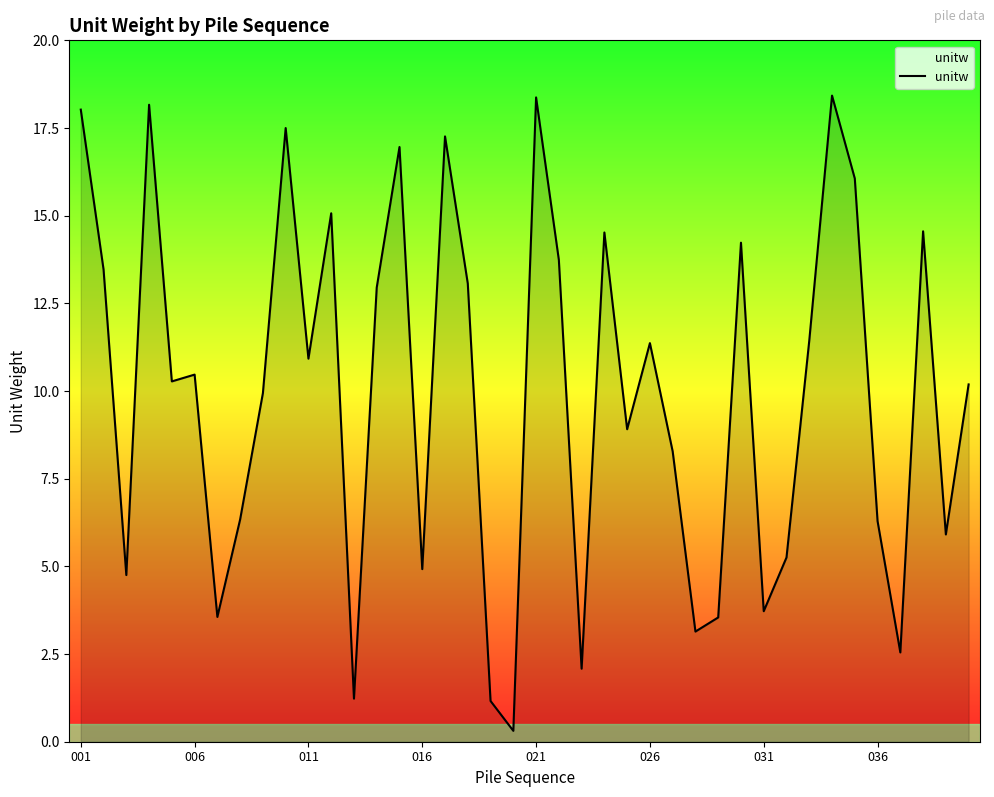

What is the difference between the maximum and minimum values?

18.1